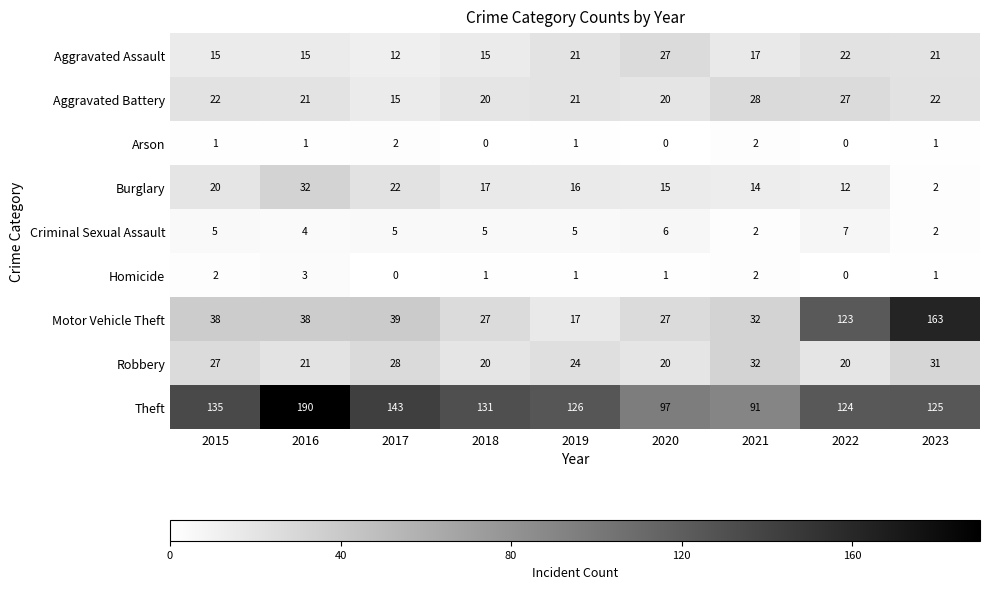

At which category is the sum across all series the highest?

2023